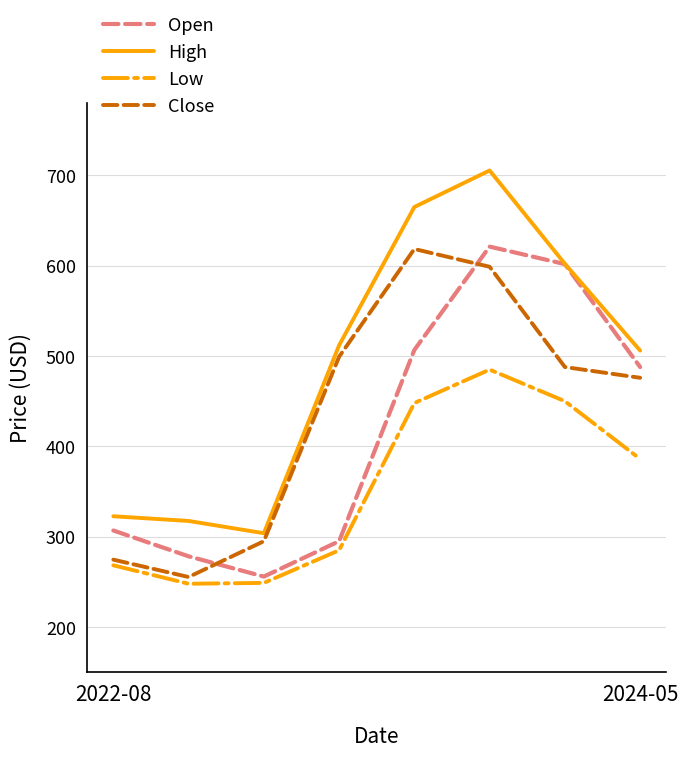

Which series has the largest total across all categories?

High